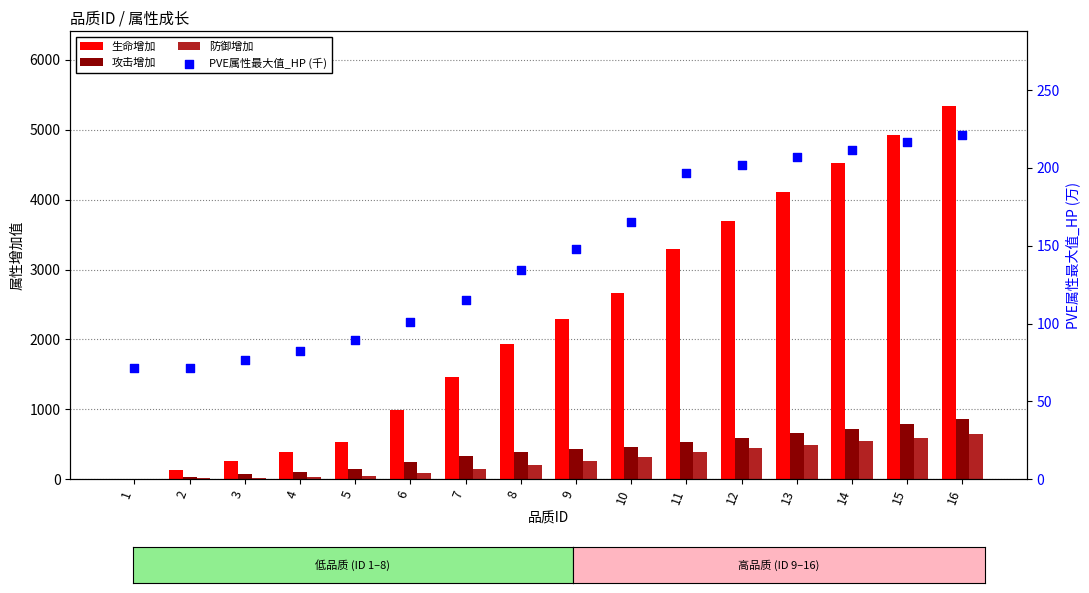

What is the total value across all series at 4?

608.6